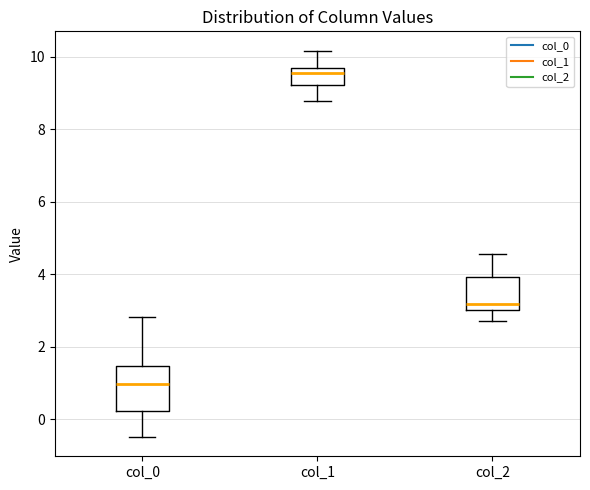

Reading left to right, transcribe this box plot: for each box, give where its median line is, the range the box spans, and where its two whiskers end, as read against the y-axis. The values are not printed on the chart, so give them approximately, as read against the axis.

col_0: median 1.0, box 0.2 to 1.4, whiskers -0.4 to 2.8
col_1: median 9.6, box 9.2 to 9.8, whiskers 8.8 to 10.2
col_2: median 3.2, box 3.0 to 4.0, whiskers 2.8 to 4.6